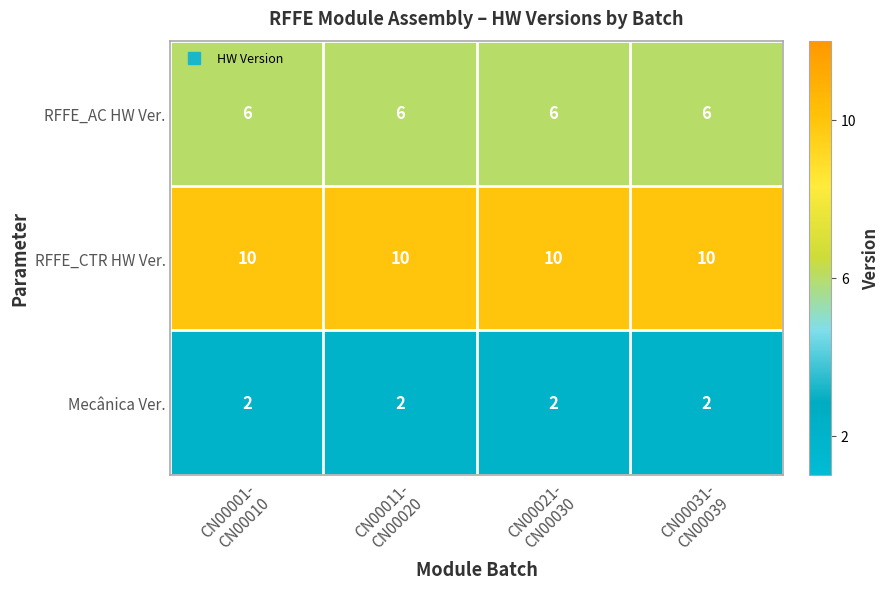

Which series has the largest total across all categories?

RFFE_CTR HW Ver.